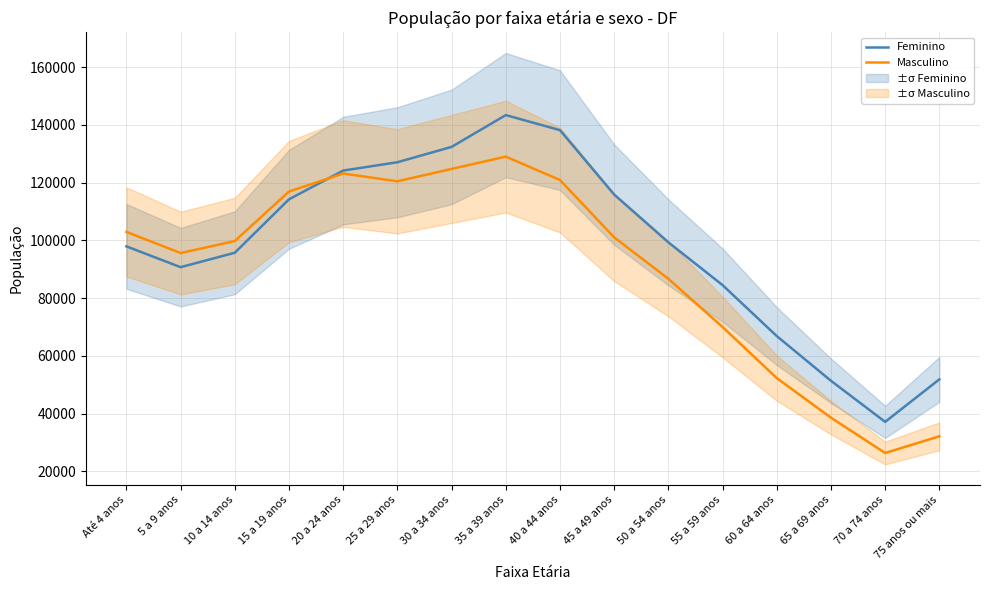

At which label is Masculino closest to 77672?

55 a 59 anos